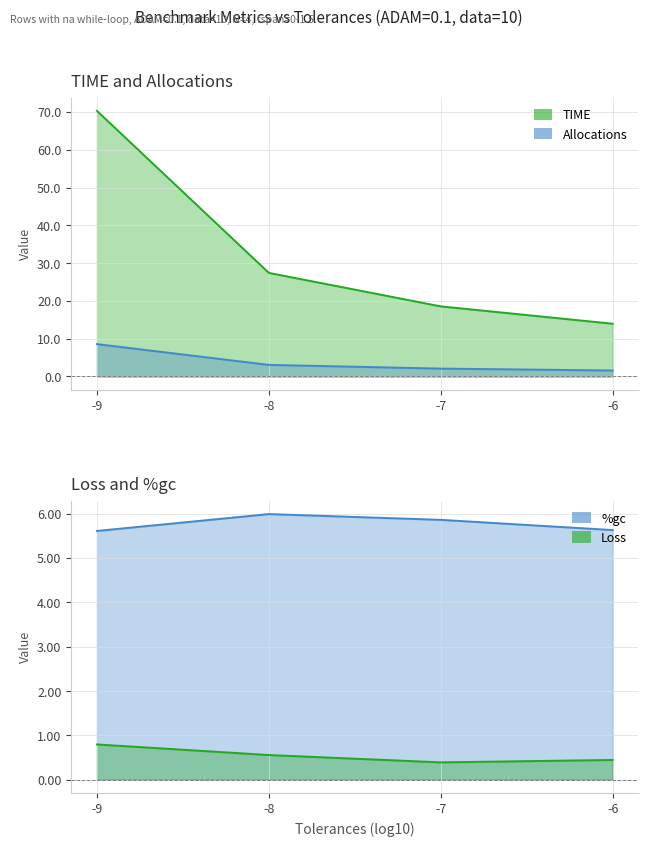

Which series has the largest total across all categories?

TIME